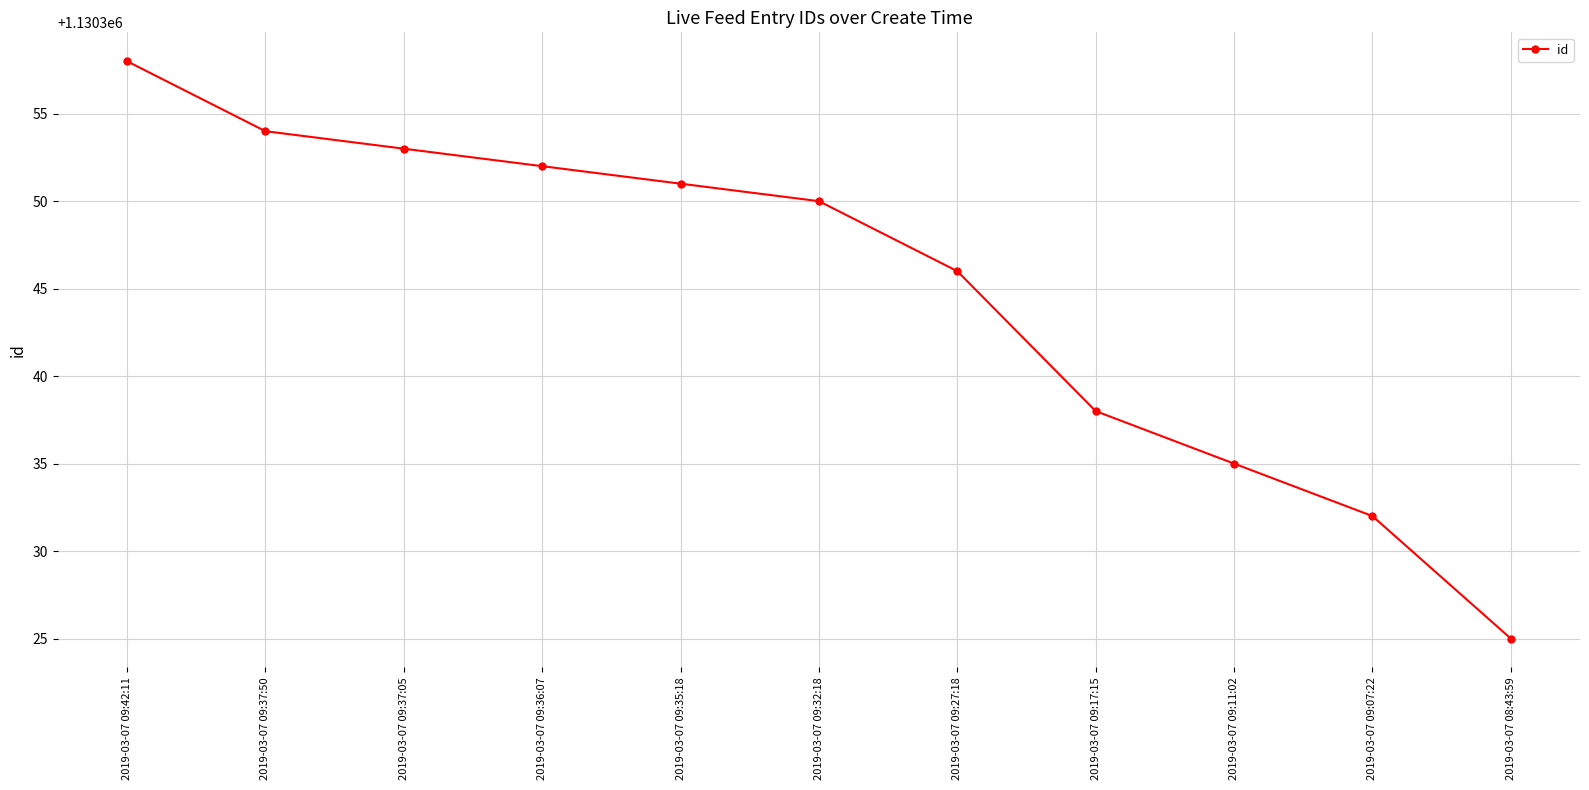

What is the sum of all values?

12433794